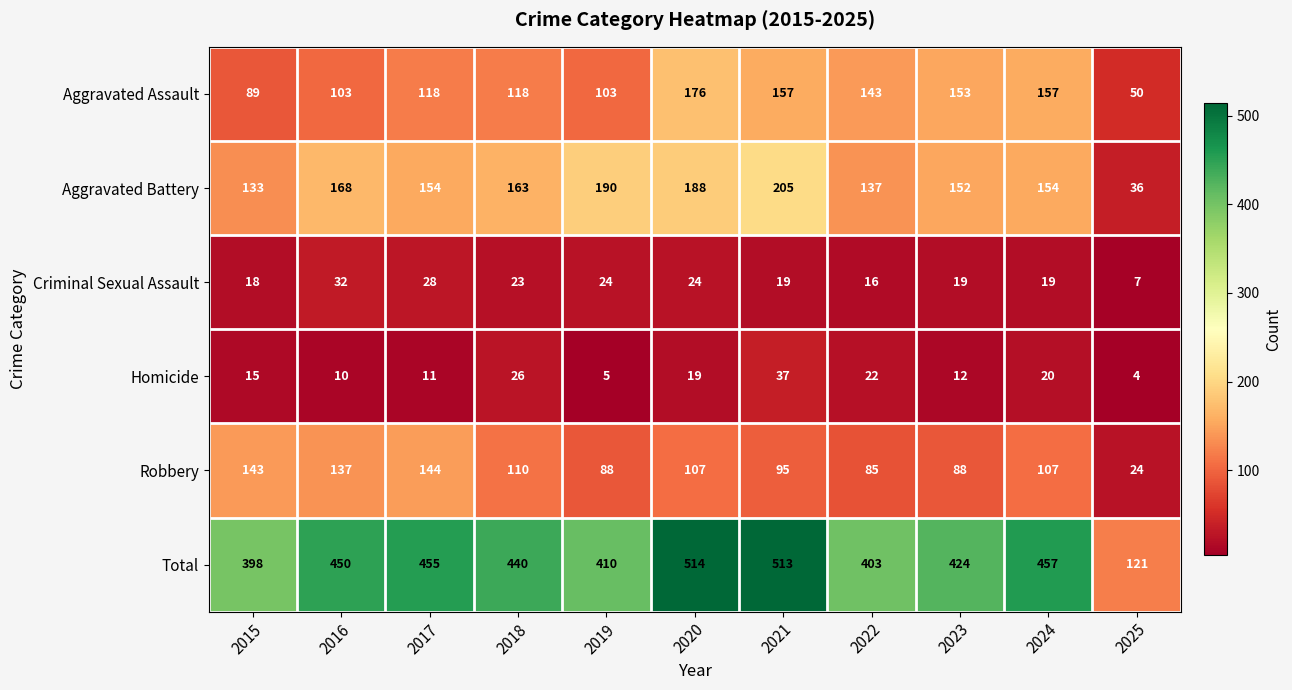

Rank the series at 2020 from highest to lowest value.

Total, Aggravated Battery, Aggravated Assault, Robbery, Criminal Sexual Assault, Homicide